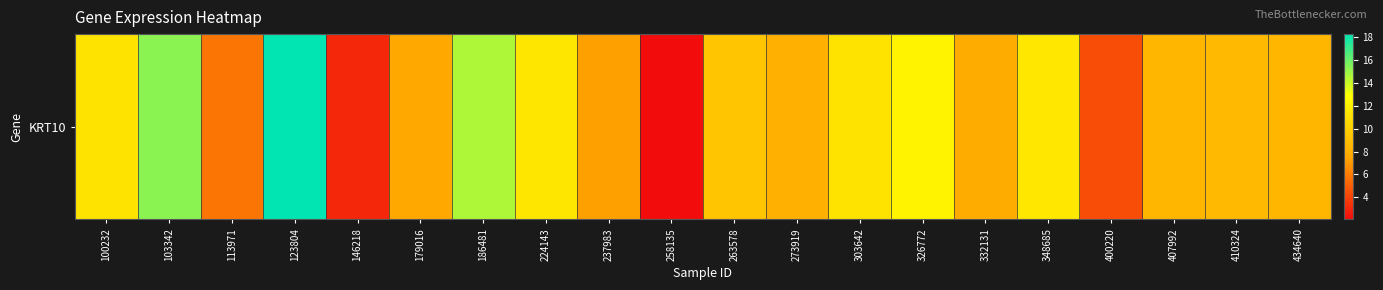

Reading left to right, extract all data points from this chart.

11.2	15.3	5.8	18.3	3.0	7.6	14.6	11.4	7.3	2.1	9.4	8.1	11.2	12.2	7.9	11.5	4.4	8.5	8.7	8.5